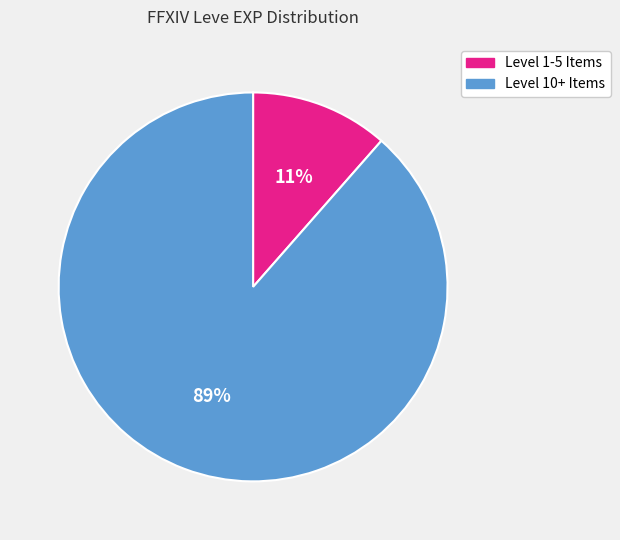

To the nearest percent, what percentage of the pie is Level 10+ Items?

89%